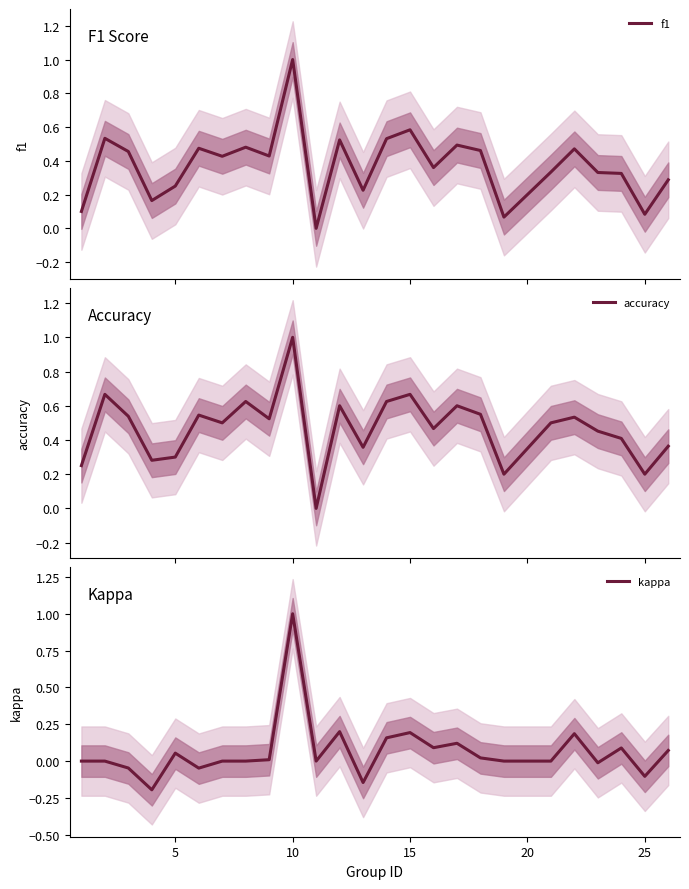

How many interior local valleys does the accuracy series have?

8